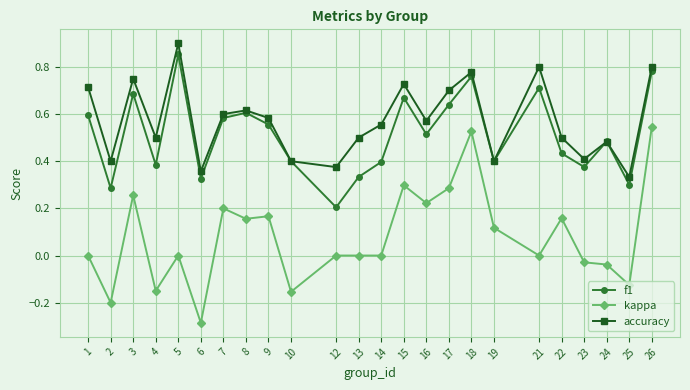

In accuracy, how many points are lower than both neighbors (excluding endpoints)?

8